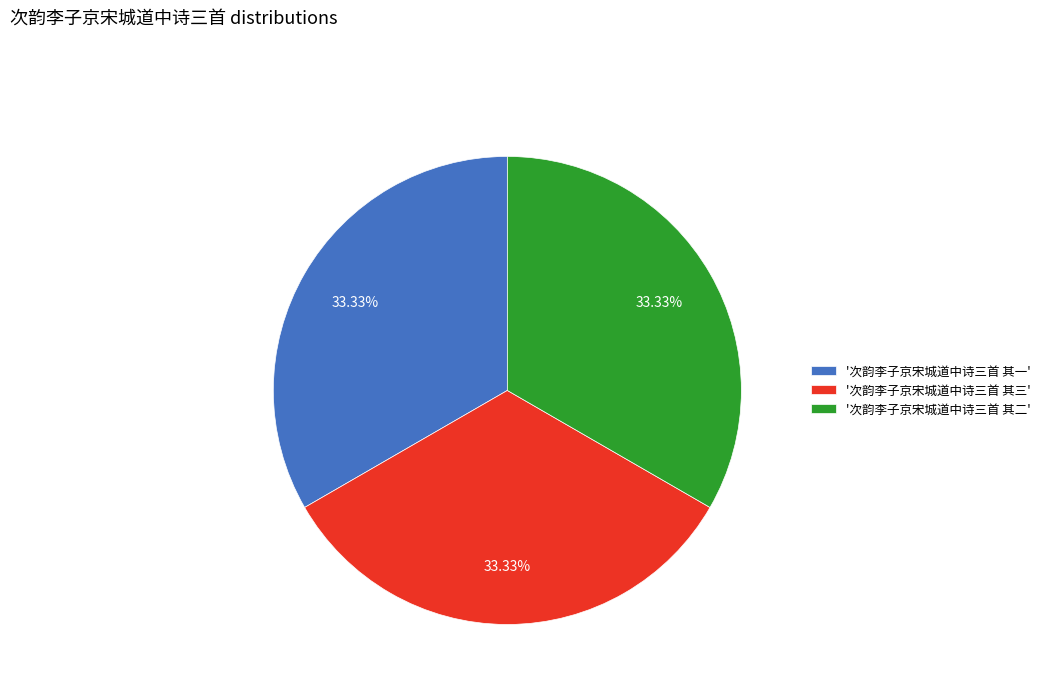

Does any single category account for the majority?

No